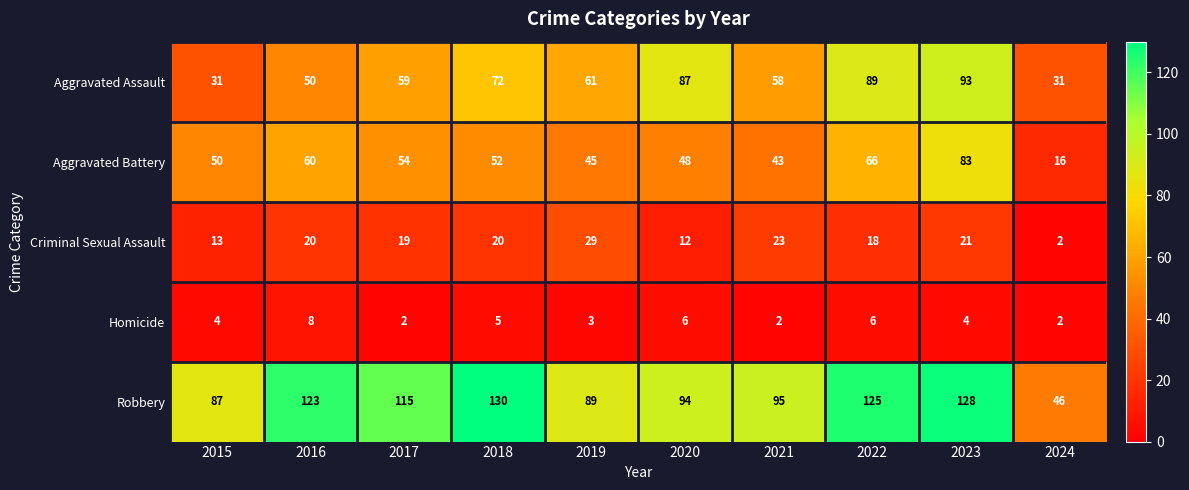

How many distinct data groups are displayed?

5